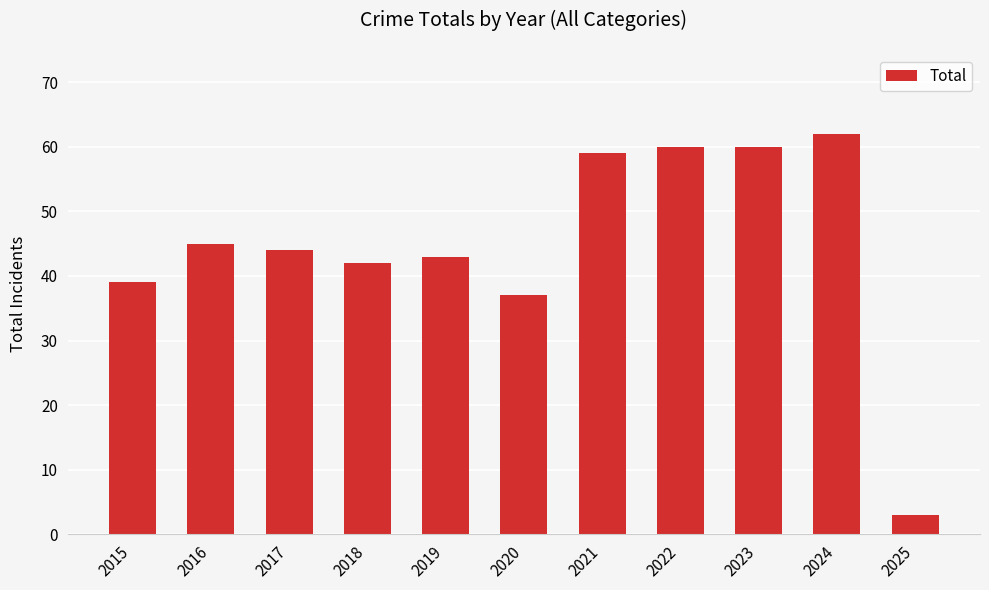

Reading left to right, list all the values displayed in this chart.

39	45	44	42	43	37	59	60	60	62	3